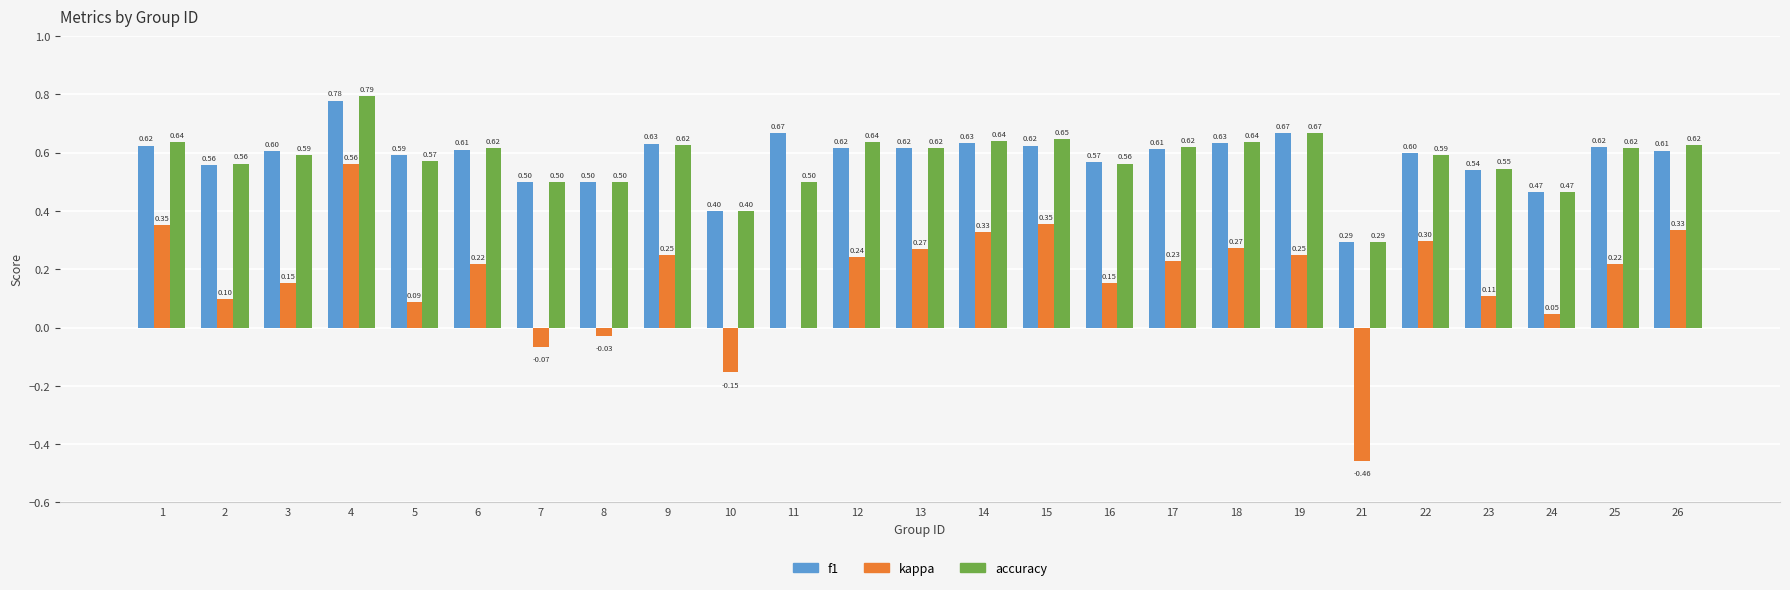

Where is kappa nearest to the value 0?

11